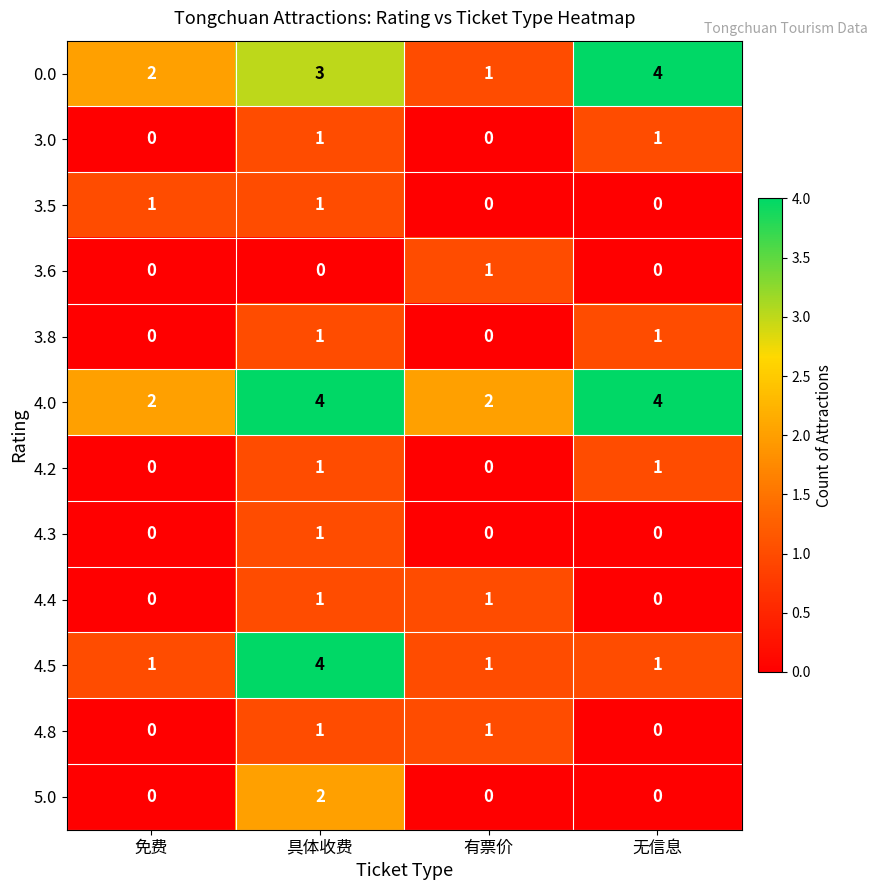

Is the value of 3.8 at 有票价 greater than the value of 4.4 at 有票价?

No